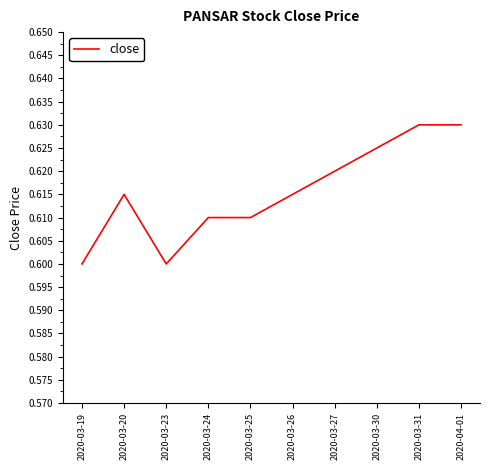

Which has a higher value, 2020-03-24 or 2020-03-23?

2020-03-24